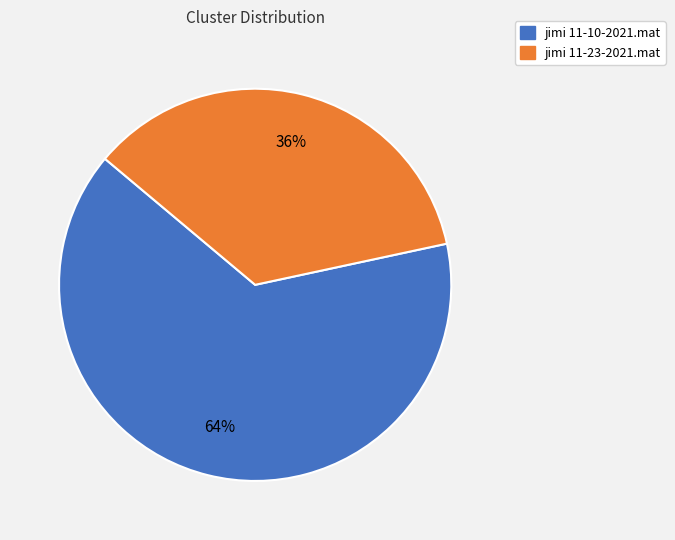

Combined, do jimi 11-23-2021.mat and jimi 11-10-2021.mat account for over 50%?

Yes